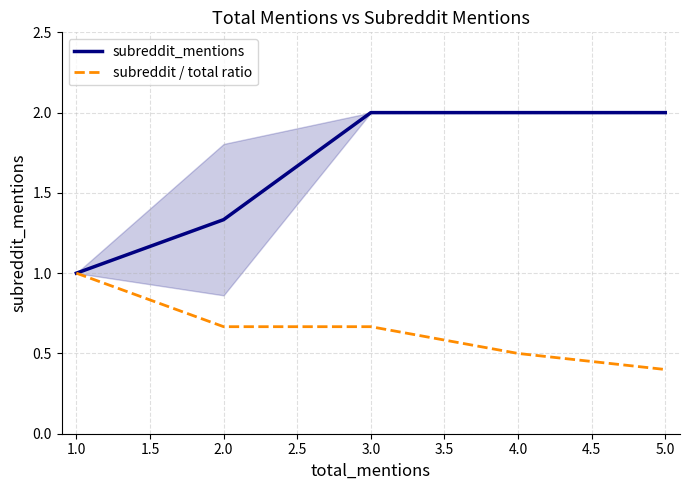

True or false: subreddit / total ratio has more than 2 interior local peaks.

False